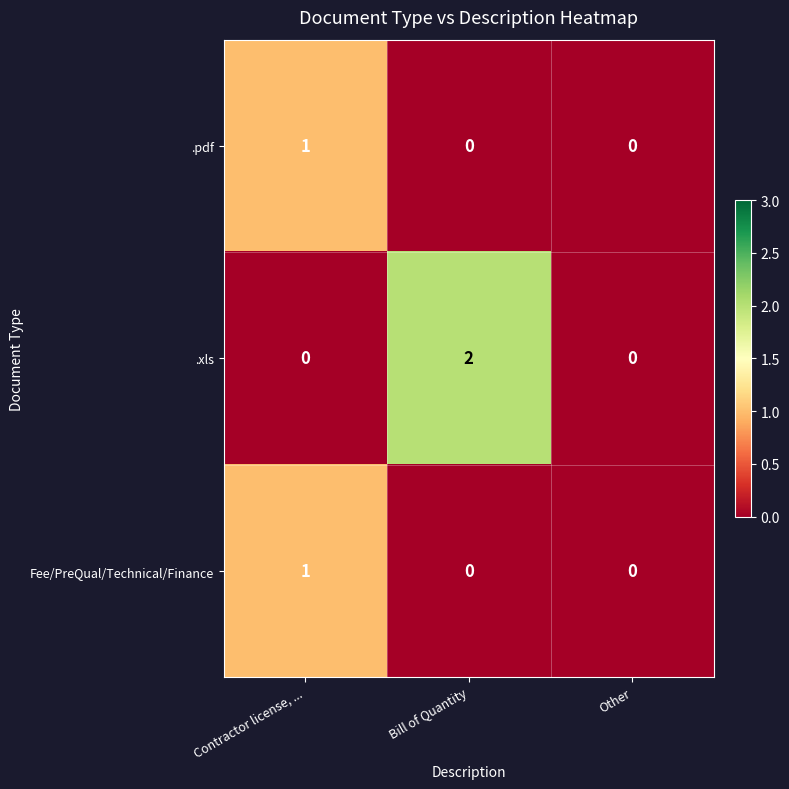

How many series are shown in this chart?

3